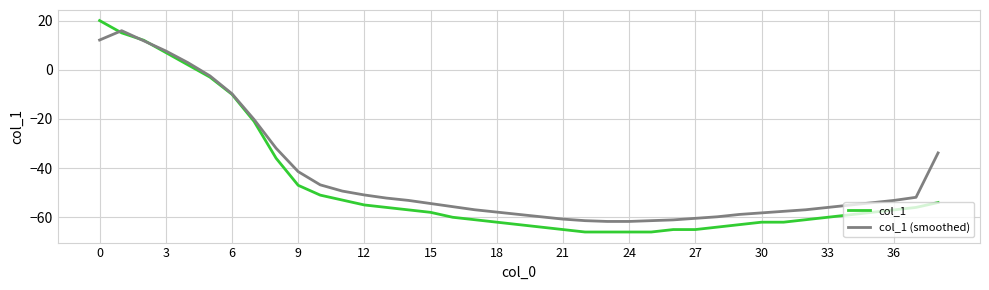

Which series has the widest spread of values?

col_1